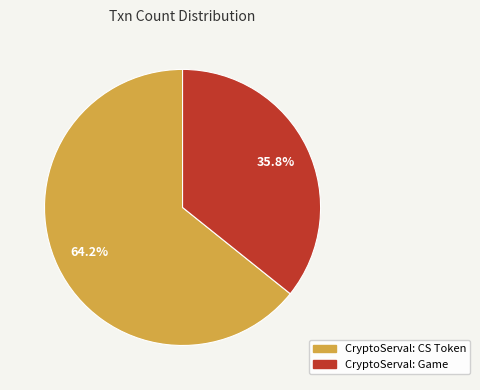

Is there any slice that represents more than half of the pie?

Yes